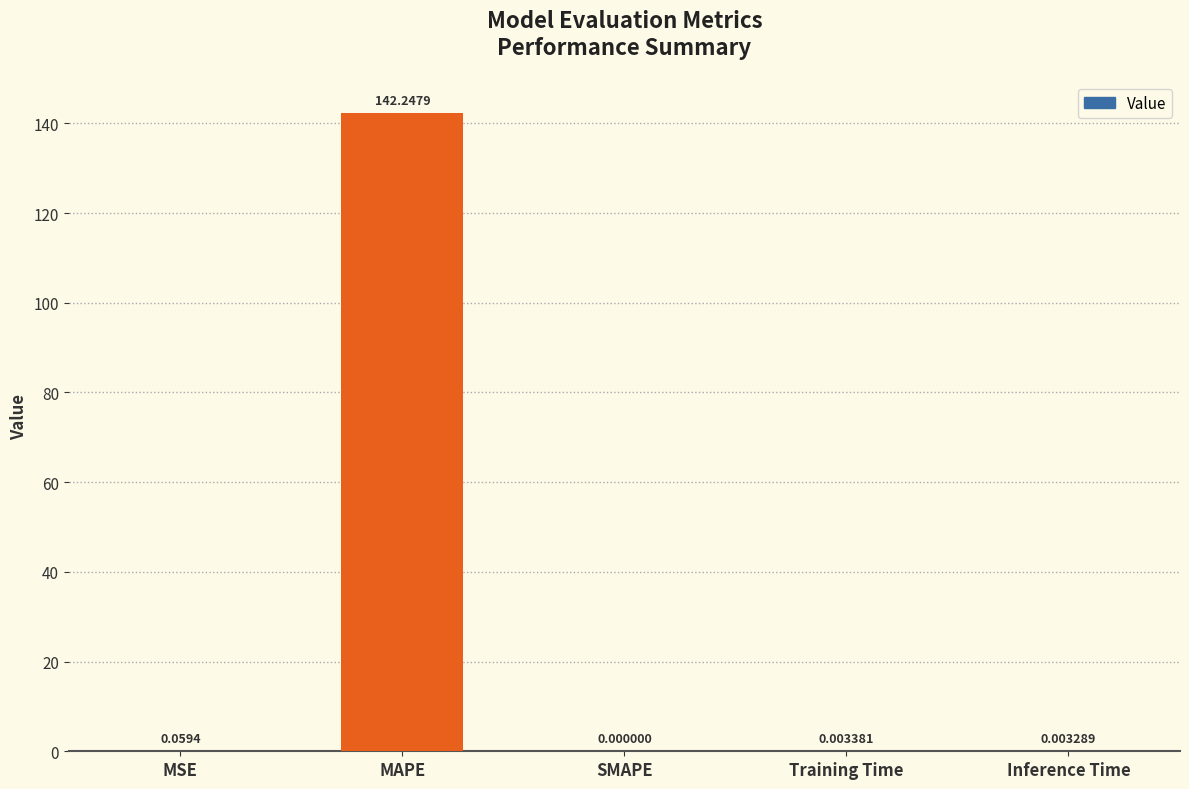

The chart shows a value of 0.0 at SMAPE. True or false?

True